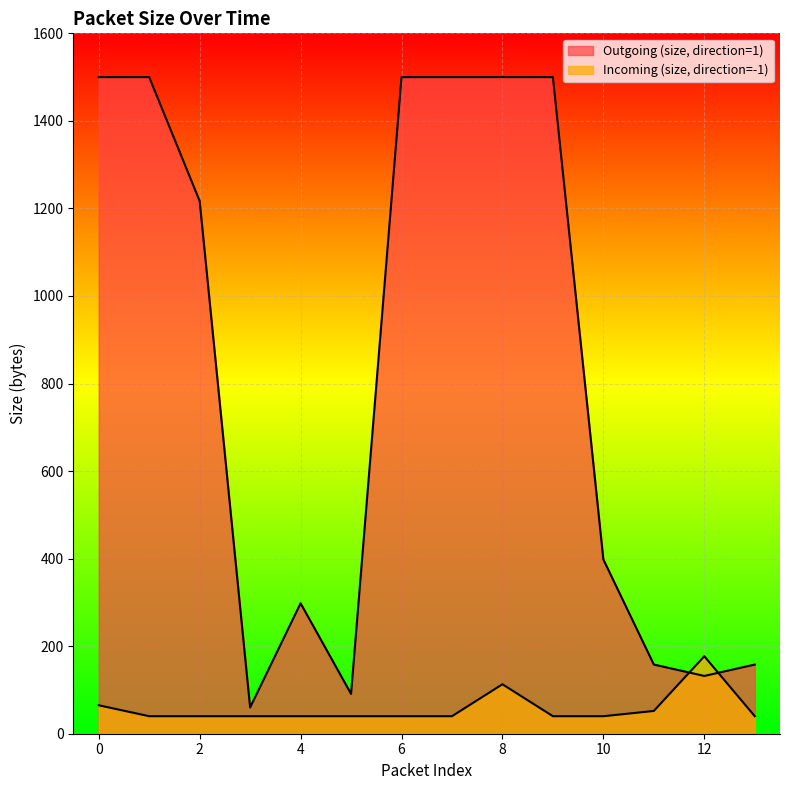

What are all the series names shown in the legend?

Outgoing (size, direction=1), Incoming (size, direction=-1)